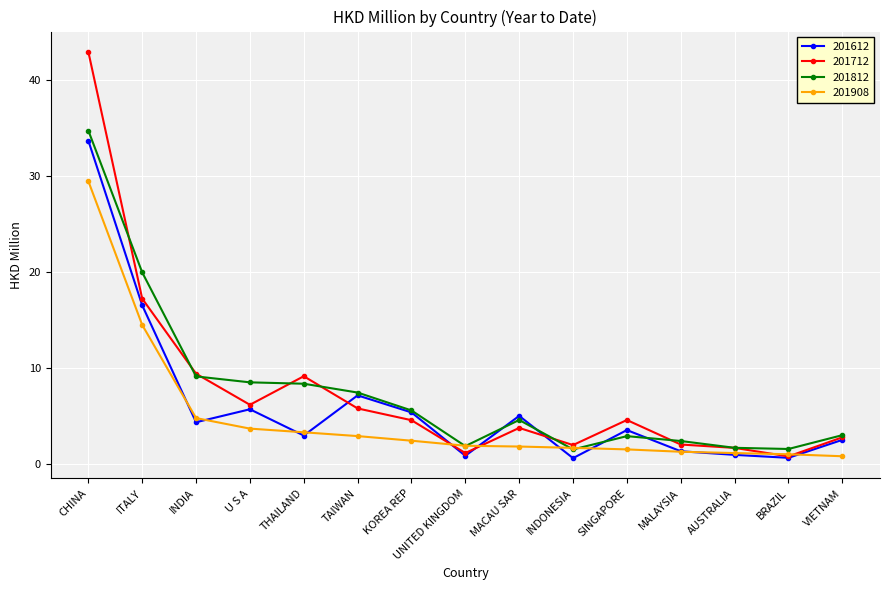

How many series are shown in this chart?

4